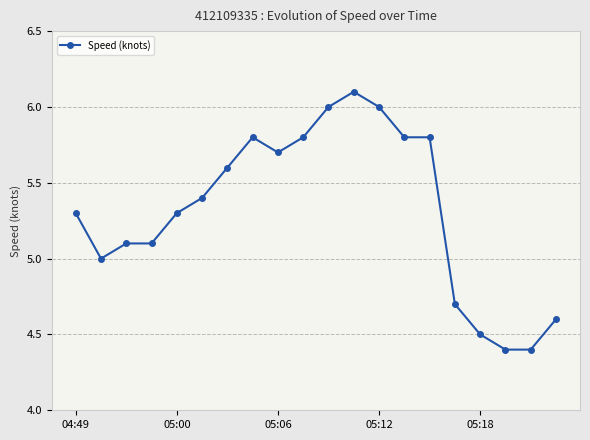

What is the smallest value displayed?

4.4